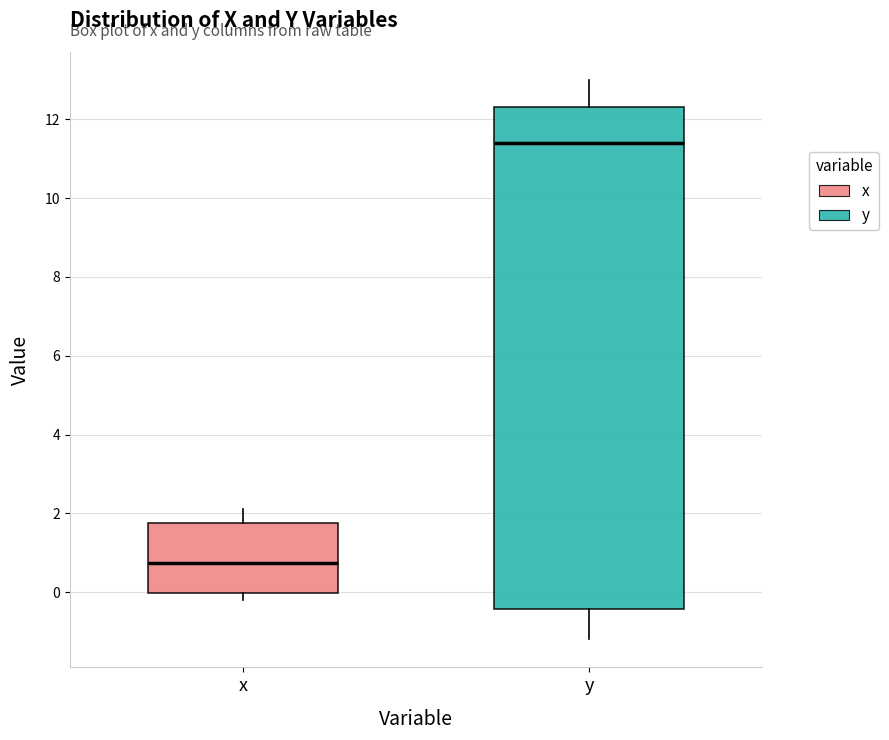

Reading left to right, transcribe this box plot: for each box, give where its median line is, the range the box spans, and where its two whiskers end, as read against the y-axis. The values are not printed on the chart, so give them approximately, as read against the axis.

x: median 0.8, box 0.0 to 1.8, whiskers -0.2 to 2.2
y: median 11.4, box -0.4 to 12.4, whiskers -1.2 to 13.0